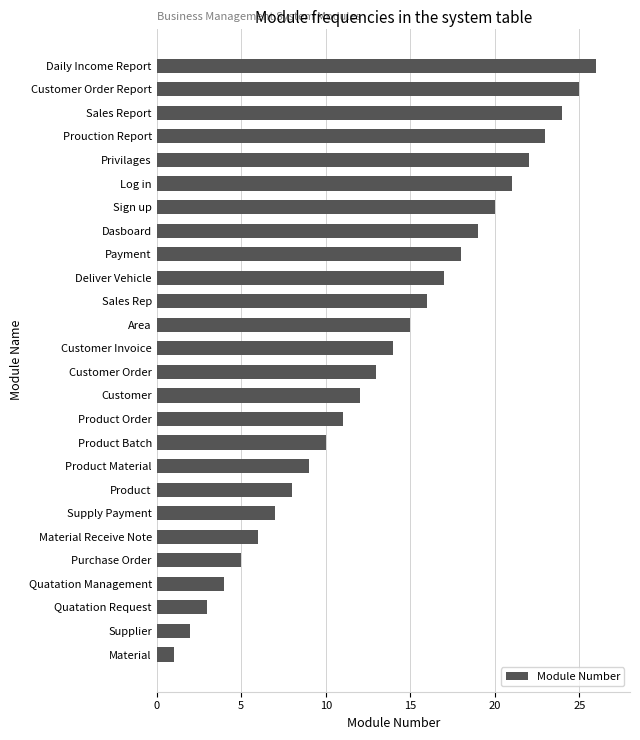

How many values are below 14?

13